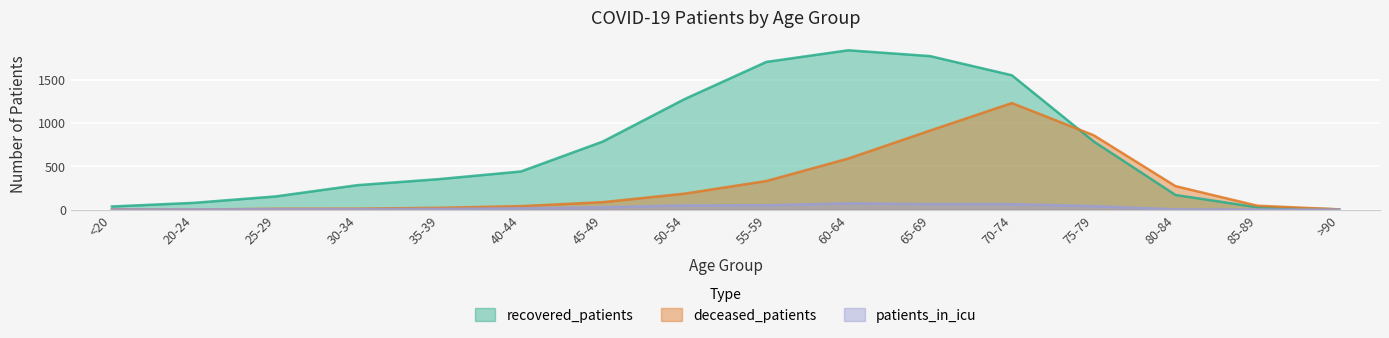

After their last crossing, which series has the higher values: deceased_patients or patients_in_icu?

deceased_patients